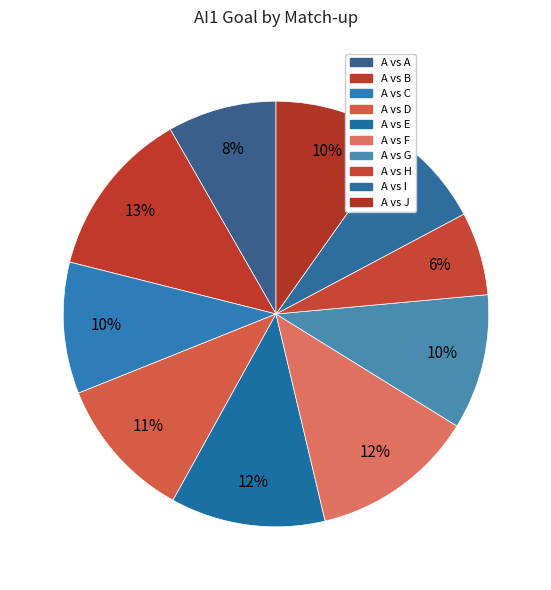

Rank the categories by value from highest to lowest.

A vs B, A vs F, A vs E, A vs D, A vs G, A vs C, A vs J, A vs A, A vs I, A vs H